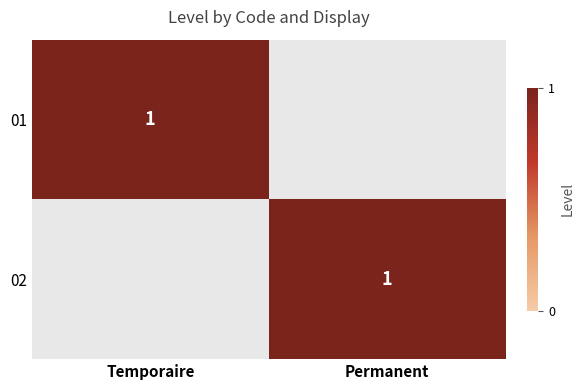

The value of 02 at Permanent is 1. True or false?

True